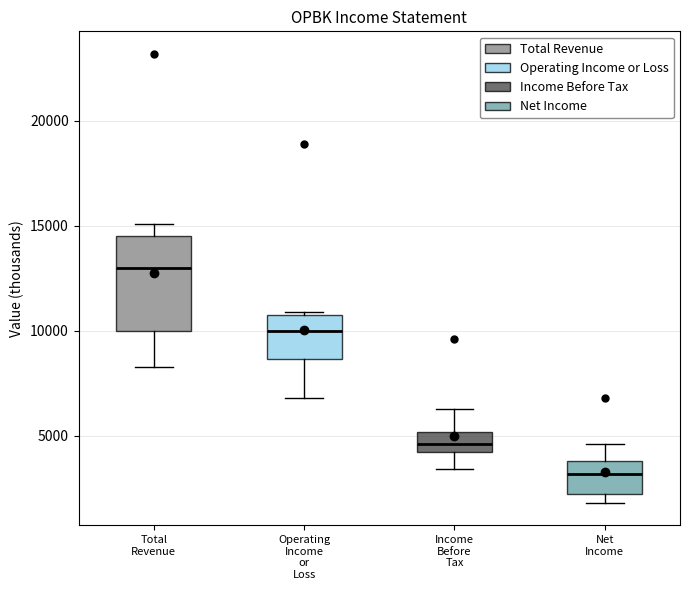

Where does the lower whisker of the box for Operating Income or Loss end on the y-axis? The values are not printed on the chart, so give them approximately, as read against the axis.

7000